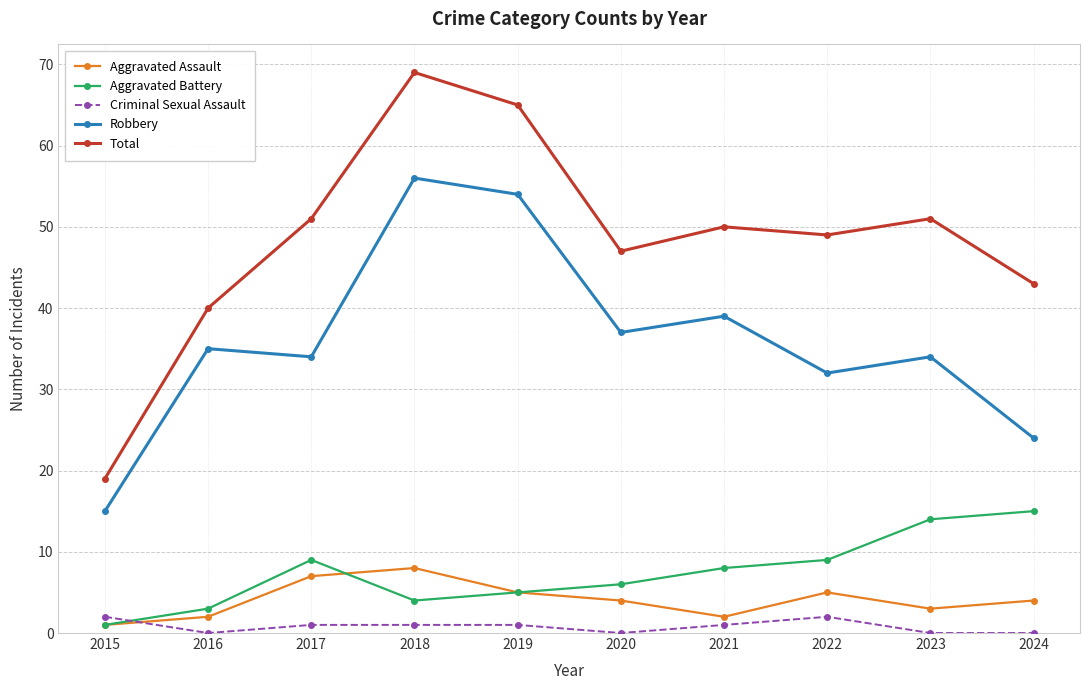

Reading right to left, what are all the values shown in this chart?

Aggravated Assault: 2024=4	2023=3	2022=5	2021=2	2020=4	2019=5	2018=8	2017=7	2016=2	2015=1
Aggravated Battery: 2024=15	2023=14	2022=9	2021=8	2020=6	2019=5	2018=4	2017=9	2016=3	2015=1
Criminal Sexual Assault: 2024=0	2023=0	2022=2	2021=1	2020=0	2019=1	2018=1	2017=1	2016=0	2015=2
Robbery: 2024=24	2023=34	2022=32	2021=39	2020=37	2019=54	2018=56	2017=34	2016=35	2015=15
Total: 2024=43	2023=51	2022=49	2021=50	2020=47	2019=65	2018=69	2017=51	2016=40	2015=19